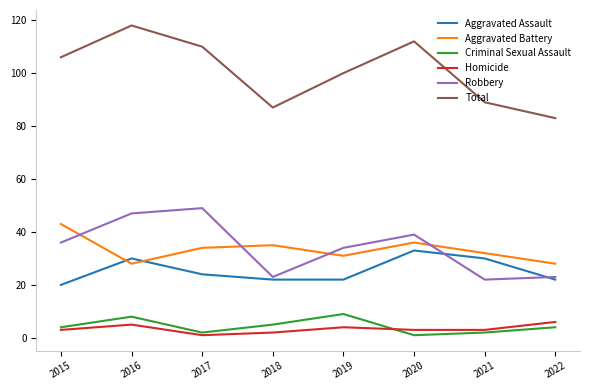

True or false: Homicide has a value of 1 at 2017.

True